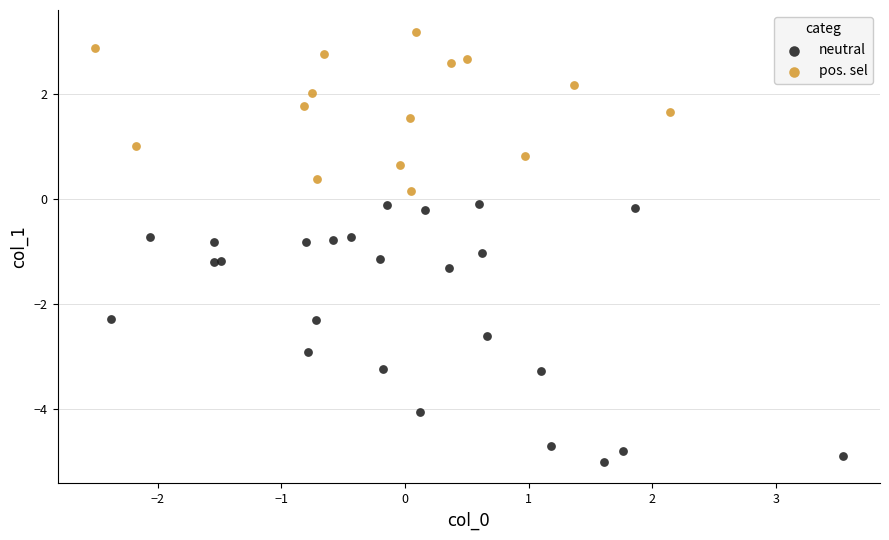

Which series contains the lowest Y value?

neutral